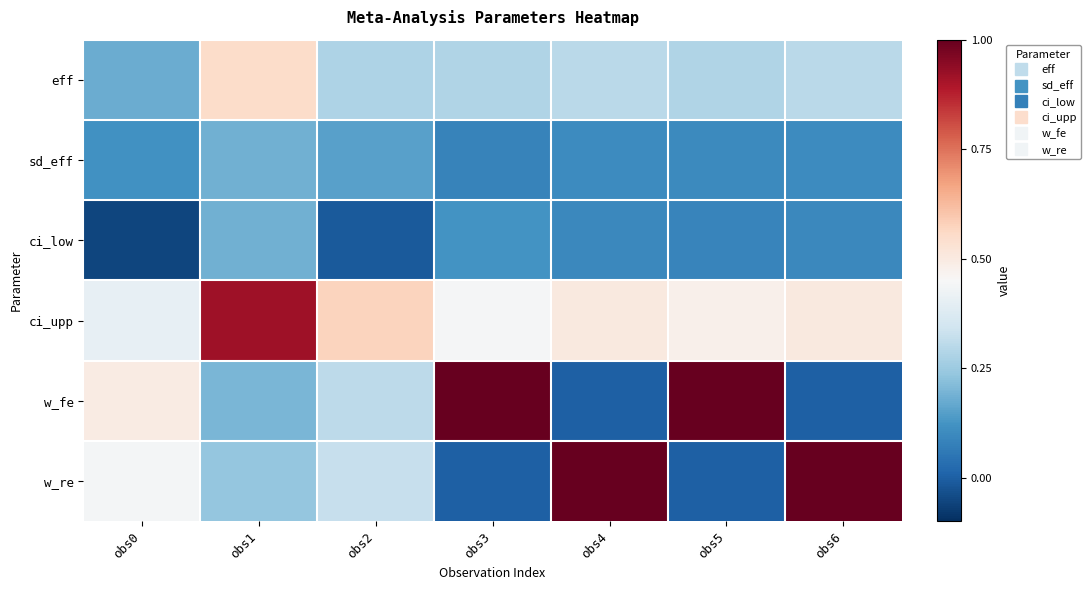

Reading left to right, list all the values displayed in this chart.

eff: obs0=0.2	obs1=0.6	obs2=0.3	obs3=0.3	obs4=0.3	obs5=0.3	obs6=0.3
sd_eff: obs0=0.1	obs1=0.2	obs2=0.1	obs3=0.1	obs4=0.1	obs5=0.1	obs6=0.1
ci_low: obs0=-0.1	obs1=0.2	obs2=-0.0	obs3=0.1	obs4=0.1	obs5=0.1	obs6=0.1
ci_upp: obs0=0.4	obs1=0.9	obs2=0.6	obs3=0.4	obs4=0.5	obs5=0.5	obs6=0.5
w_fe: obs0=0.5	obs1=0.2	obs2=0.3	obs3=1.0	obs4=0.0	obs5=1.0	obs6=0.0
w_re: obs0=0.4	obs1=0.2	obs2=0.3	obs3=0.0	obs4=1.0	obs5=0.0	obs6=1.0